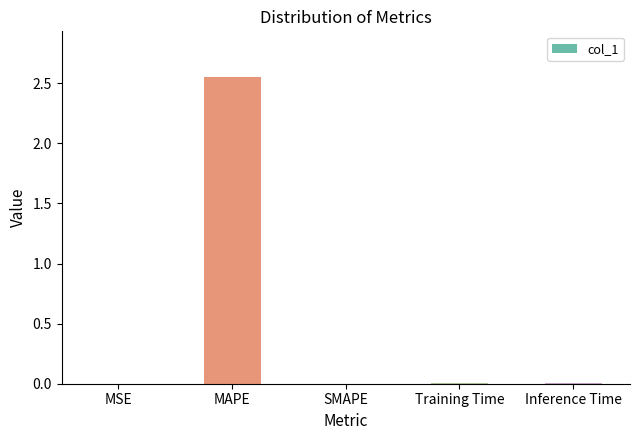

What is the sum of all values?

2.6